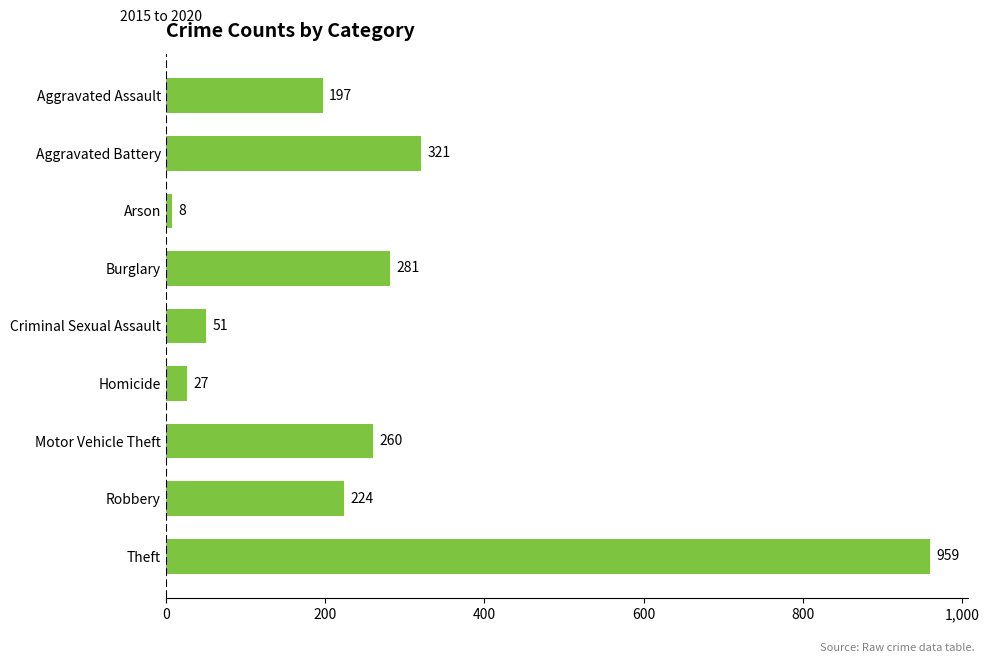

The value at Homicide is 27. True or false?

True